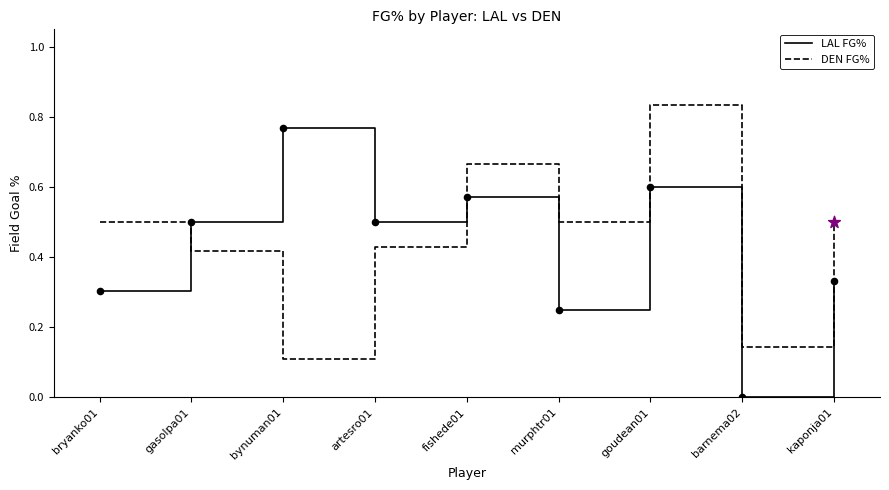

Which series changed the most between fishede01 and goudean01?

DEN FG%